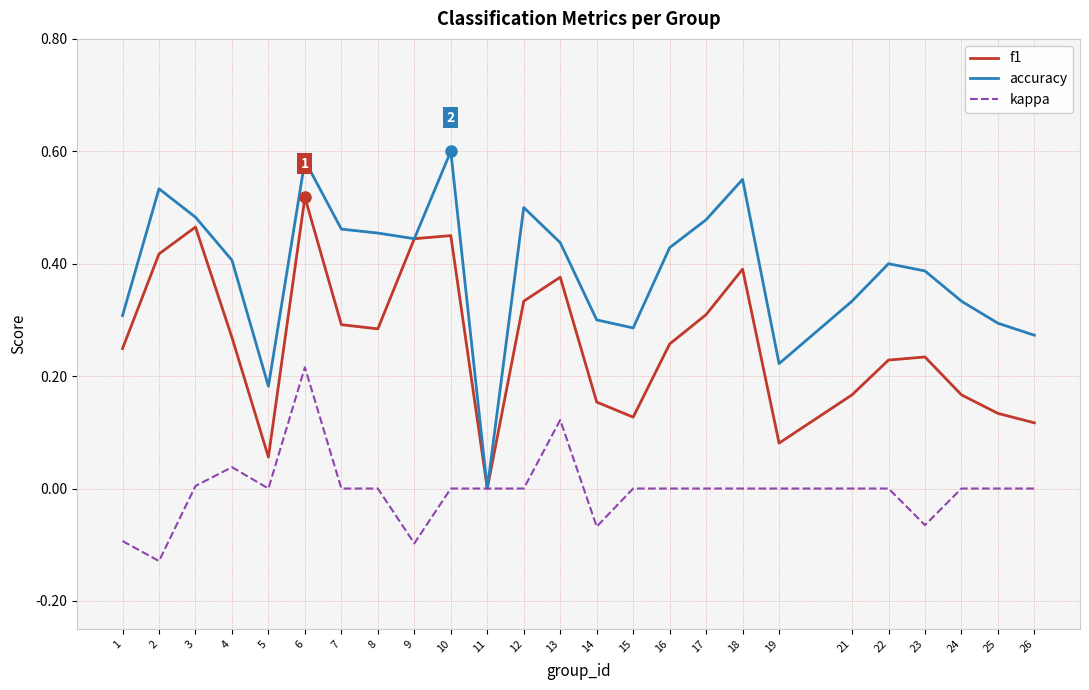

Which series has the widest spread of values?

accuracy